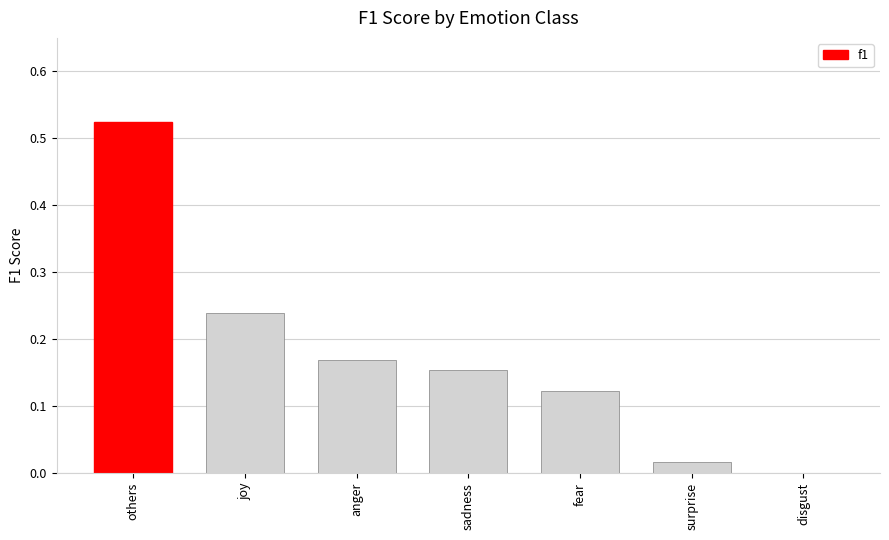

What is the sum of all values?

1.2